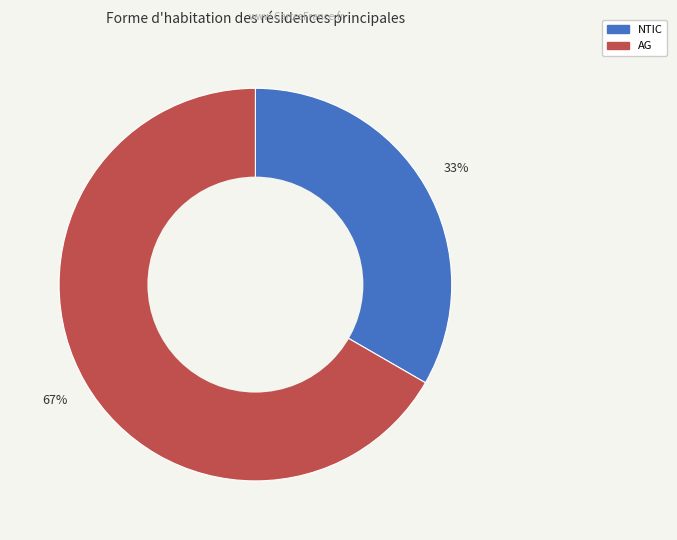

Is AG the majority of the pie?

Yes